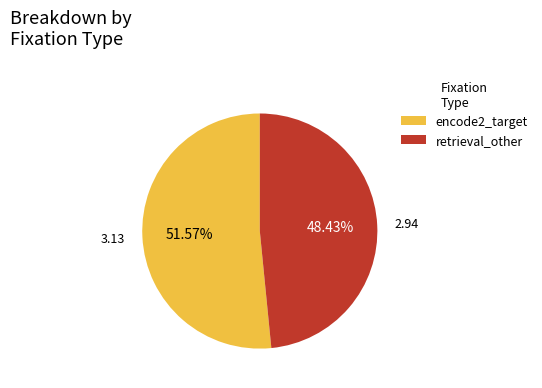

Does retrieval_other represent more than half of the total?

No